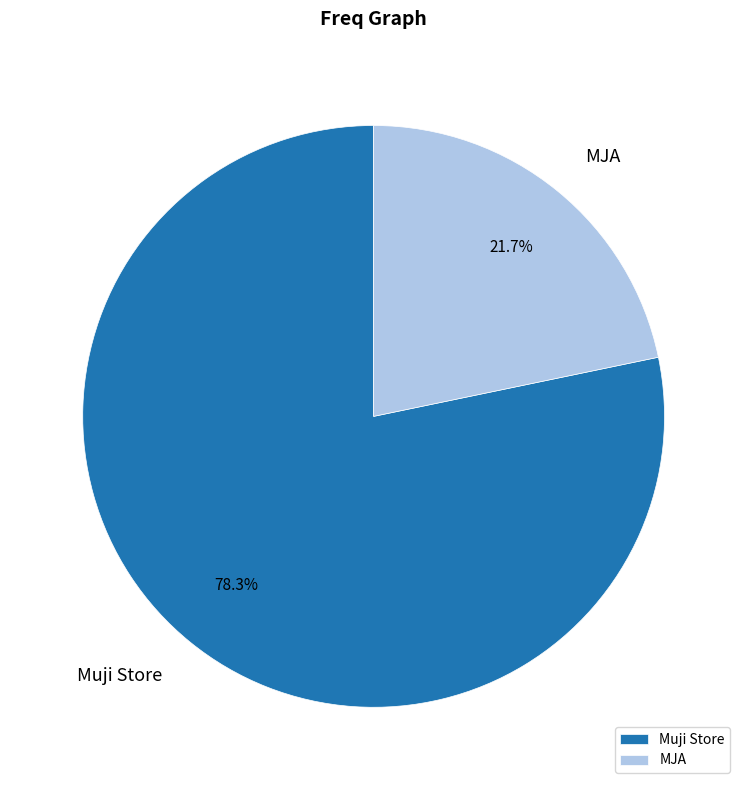

To the nearest percent, what is the average slice percentage?

50%